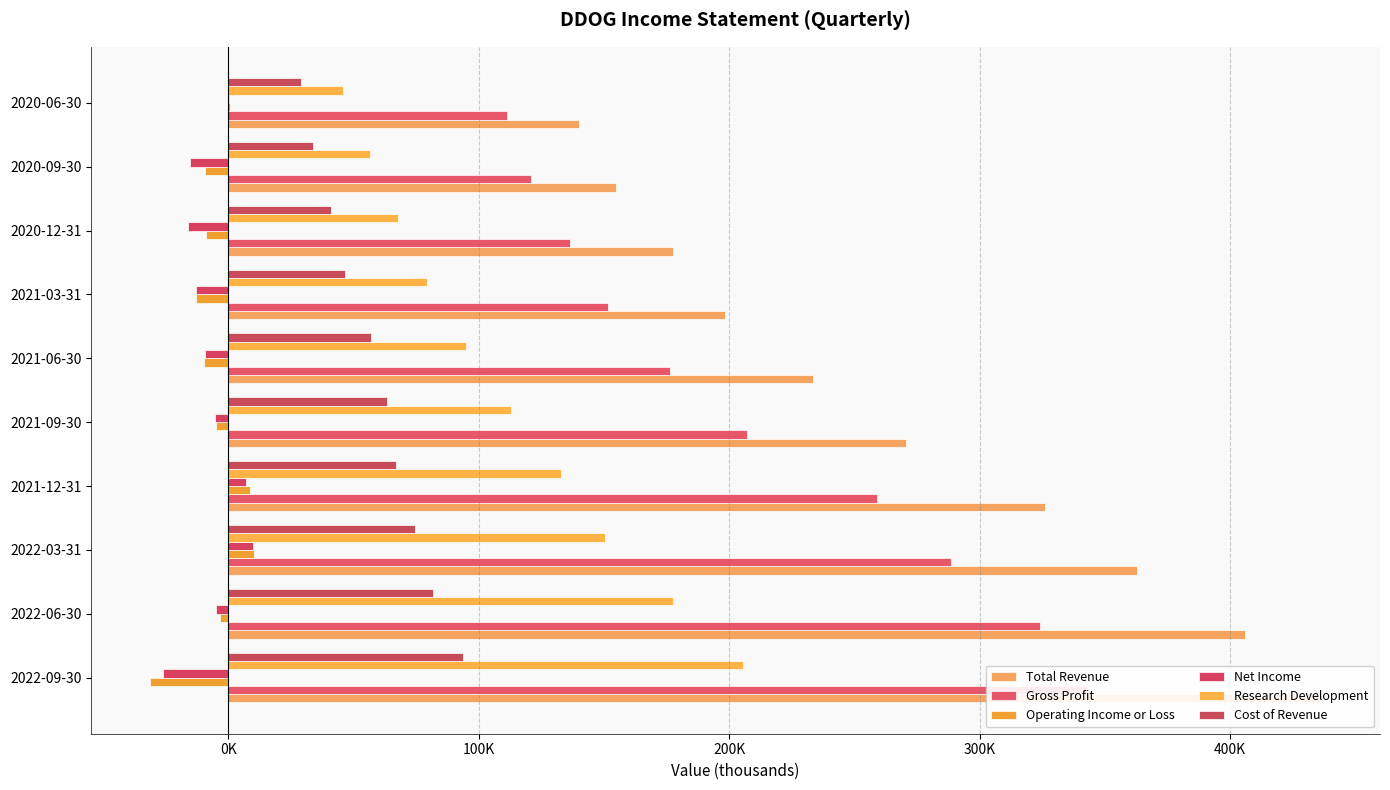

Between 2021-12-31 and 2021-06-30, which series saw the biggest shift?

Total Revenue